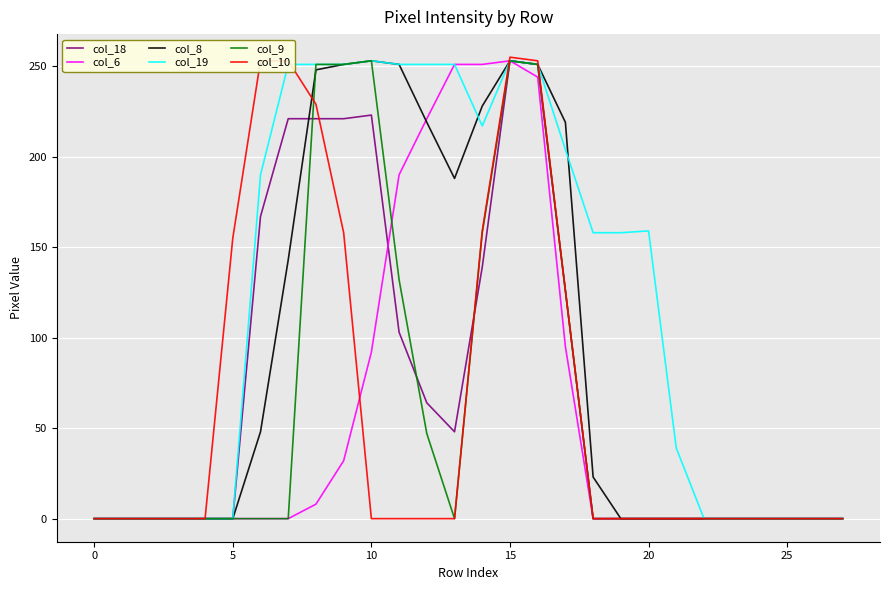

Which series has the largest total across all categories?

col_19